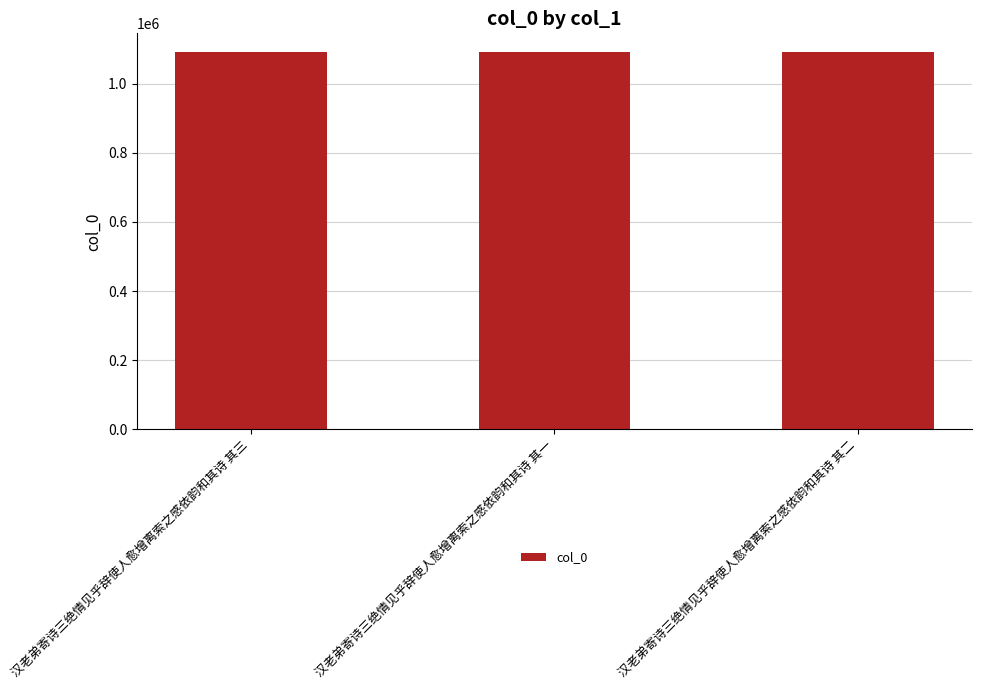

What is the value of the 2nd bar from the left?

1090603